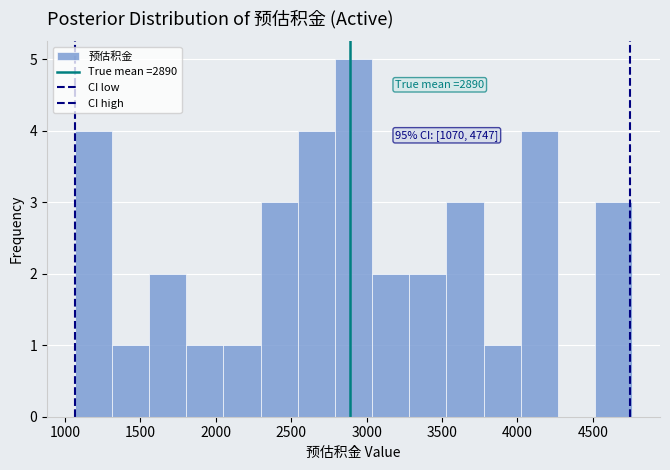

Which range on the x-axis has the tallest bar?

2800 to 3050